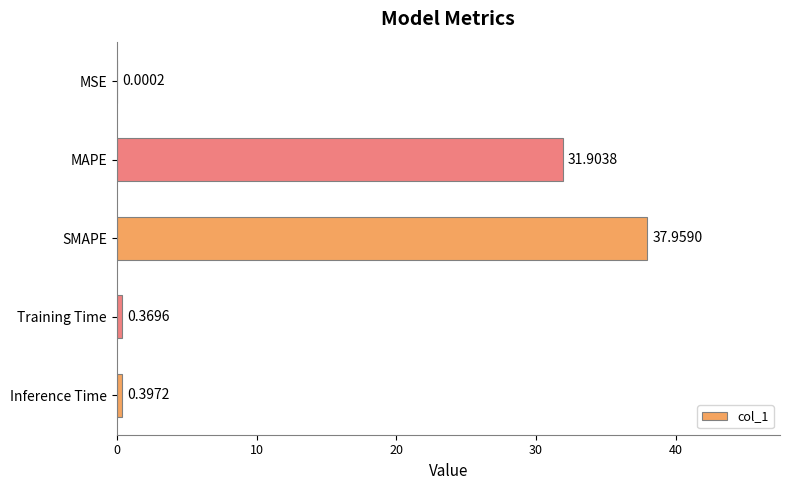

What is the sum of the values at SMAPE and MAPE?

69.9